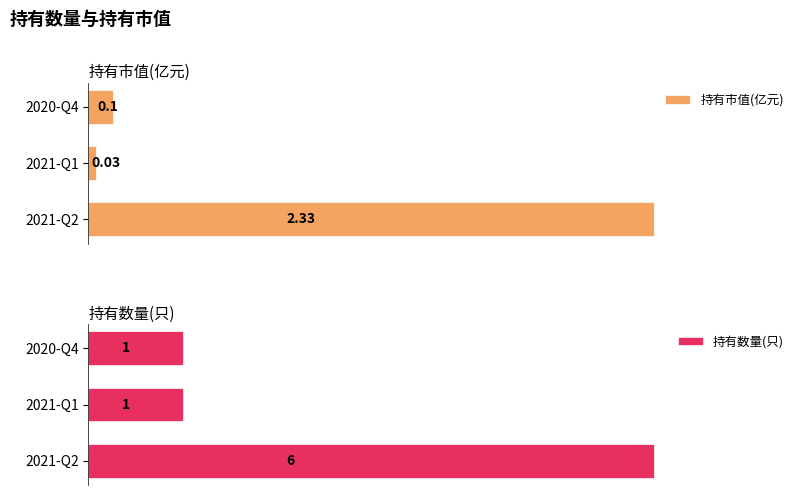

Count the number of categories in the chart.

3